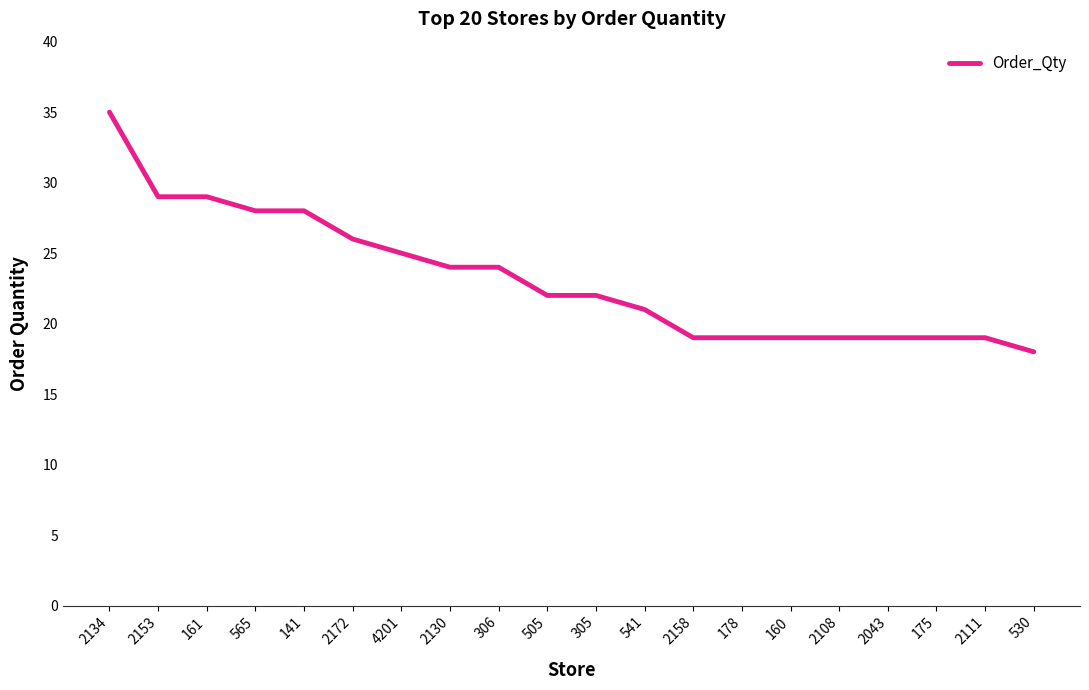

What is the approximate value at 306, to the nearest 5?

25